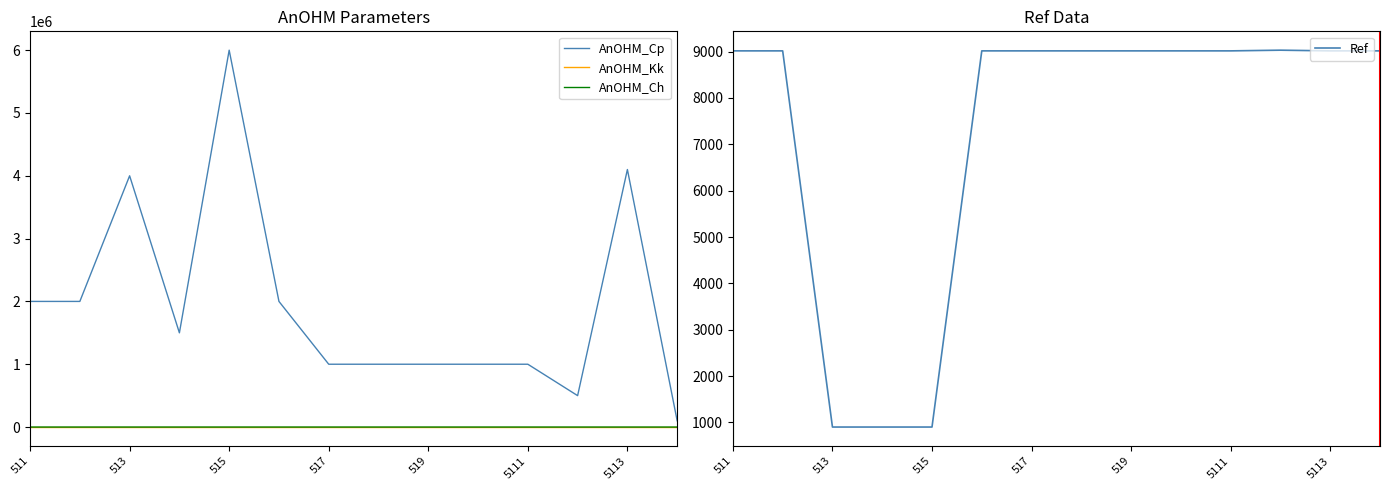

Is it true that Ref equals 9015 at 5111?

True